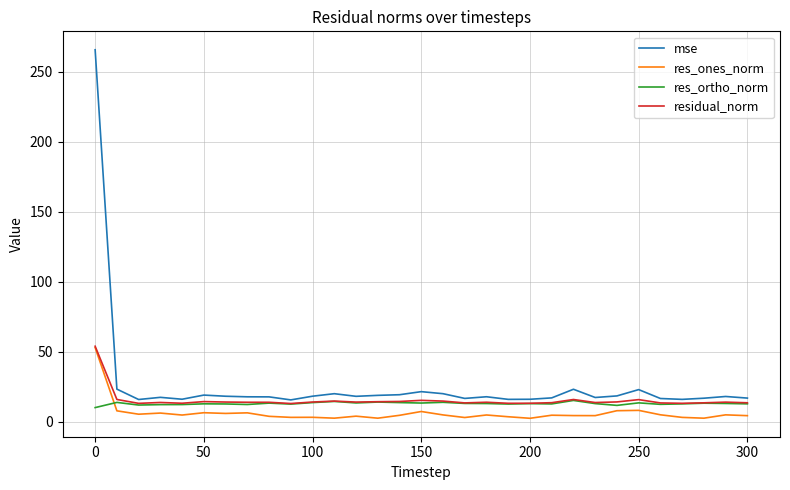

What is the lowest value of the residual_norm series?

13.2